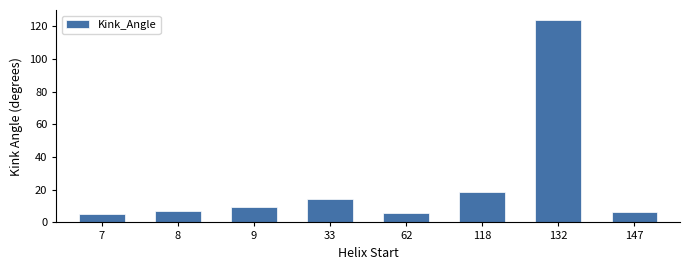

Which label corresponds to the largest value in the chart?

132